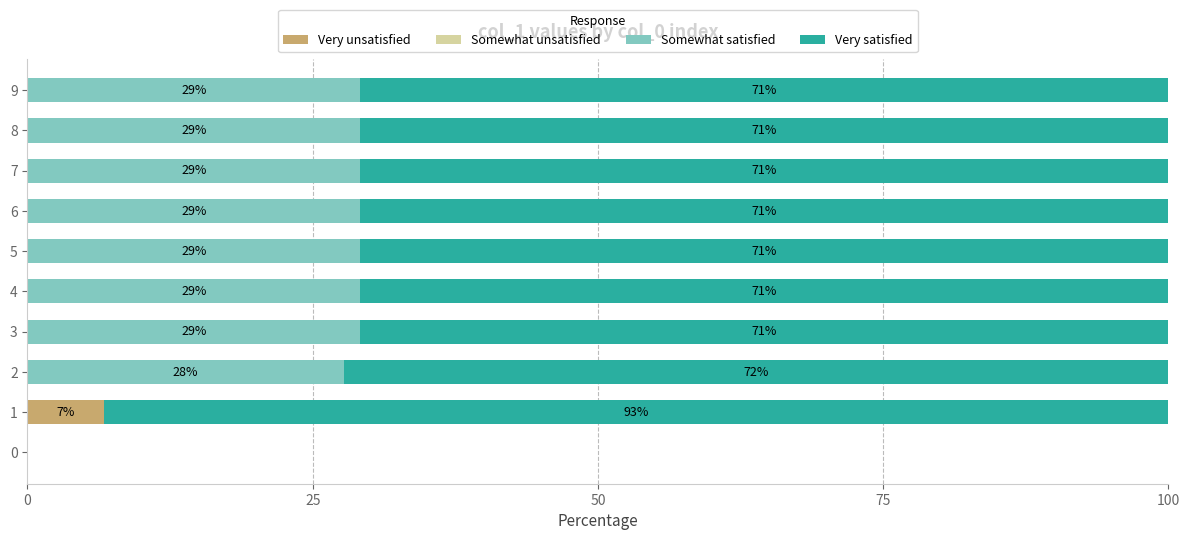

What is the total value across all series at 6?

100.0